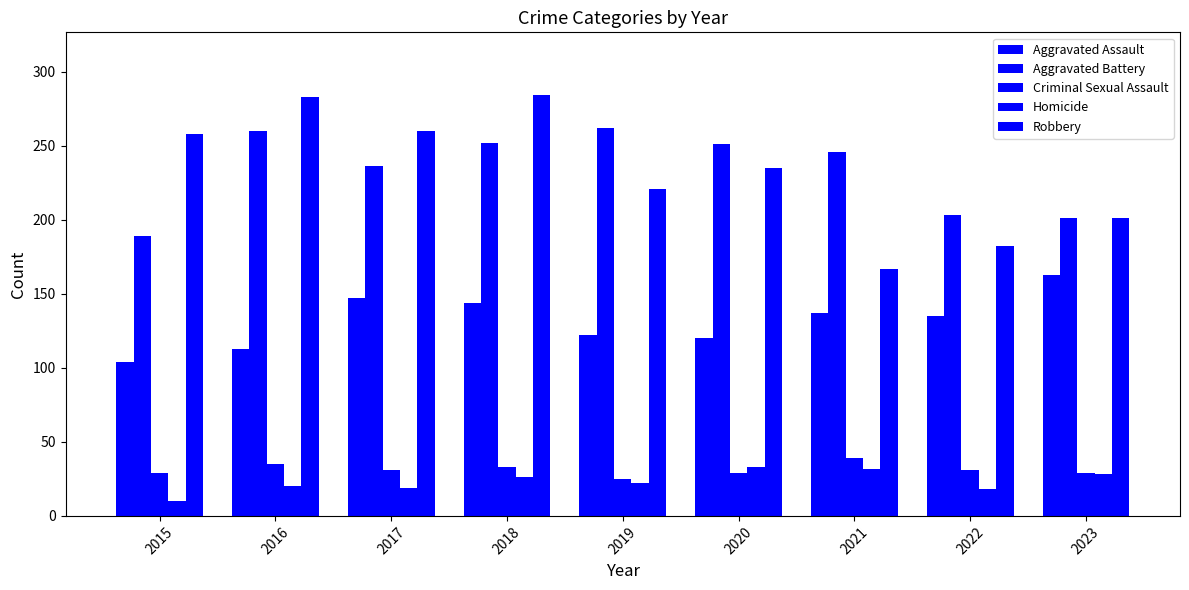

Are the bars grouped side by side (vs. stacked)?

Yes